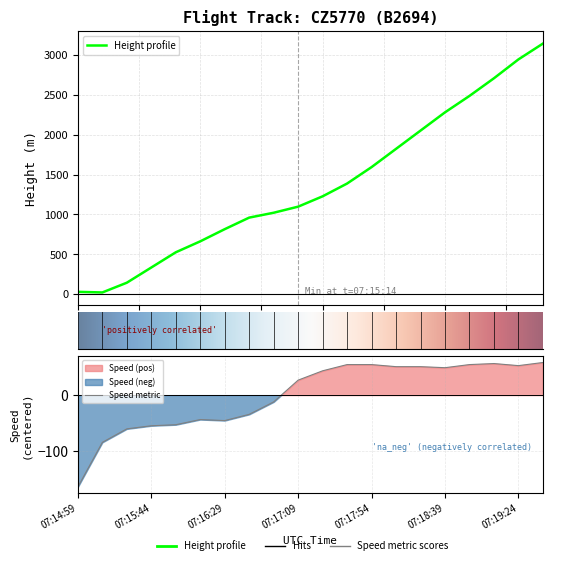

What position from the left is 12?

13